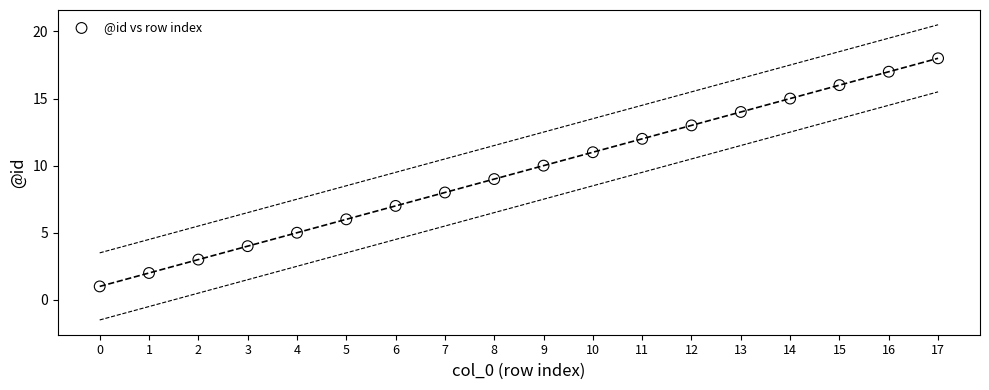

What is the range of Y values (max minus min)?

17